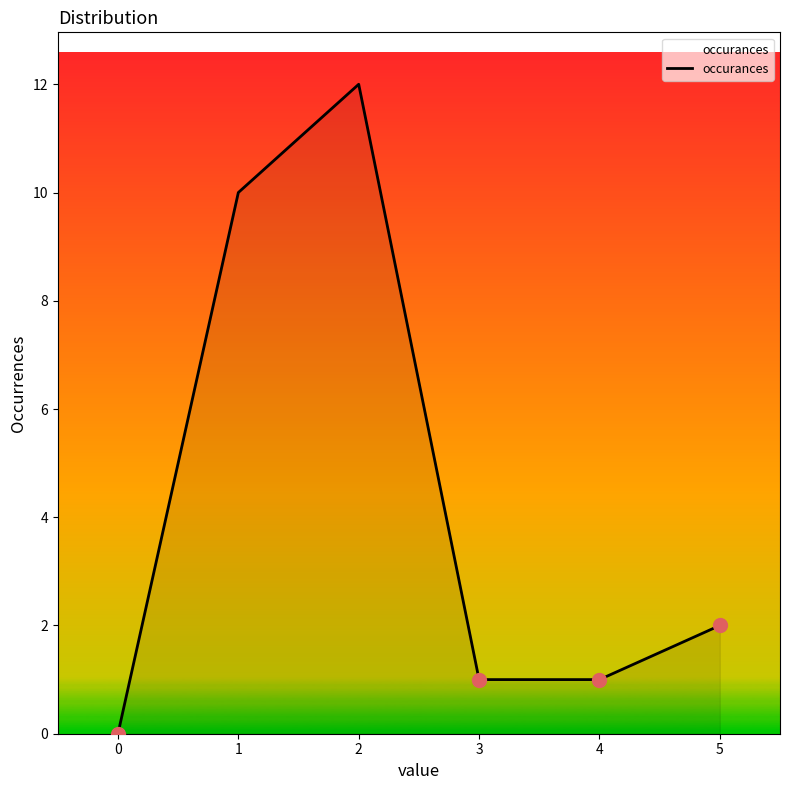

What is the change in value from 4 to 5?

+1